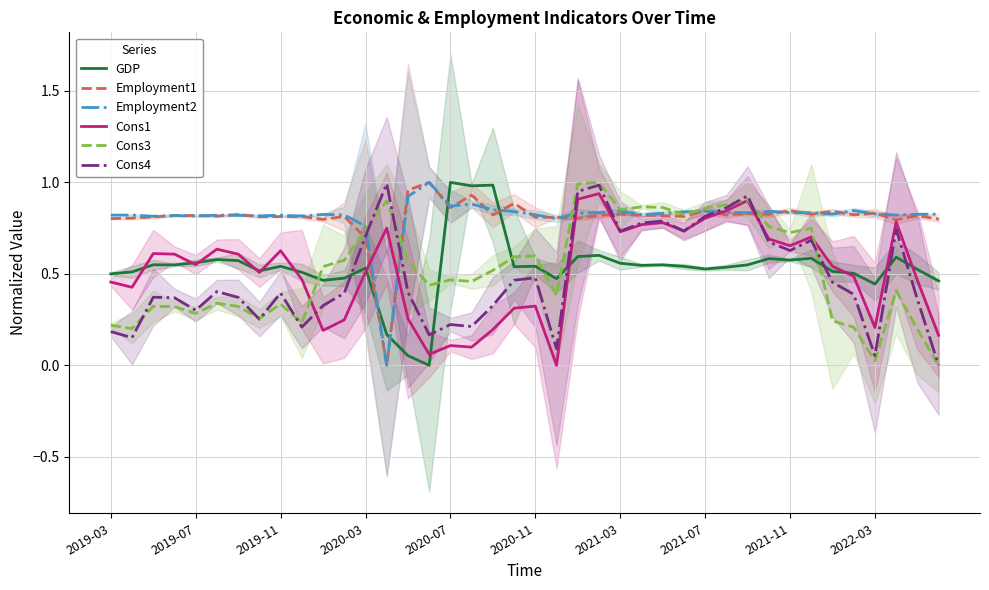

How many data points in Cons4 are above 0?

39